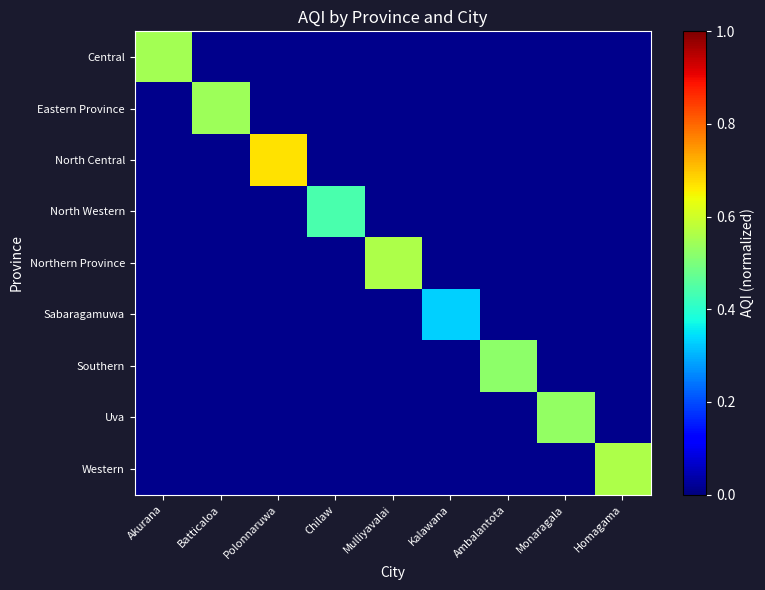

Which category has the highest value across all series?

Polonnaruwa